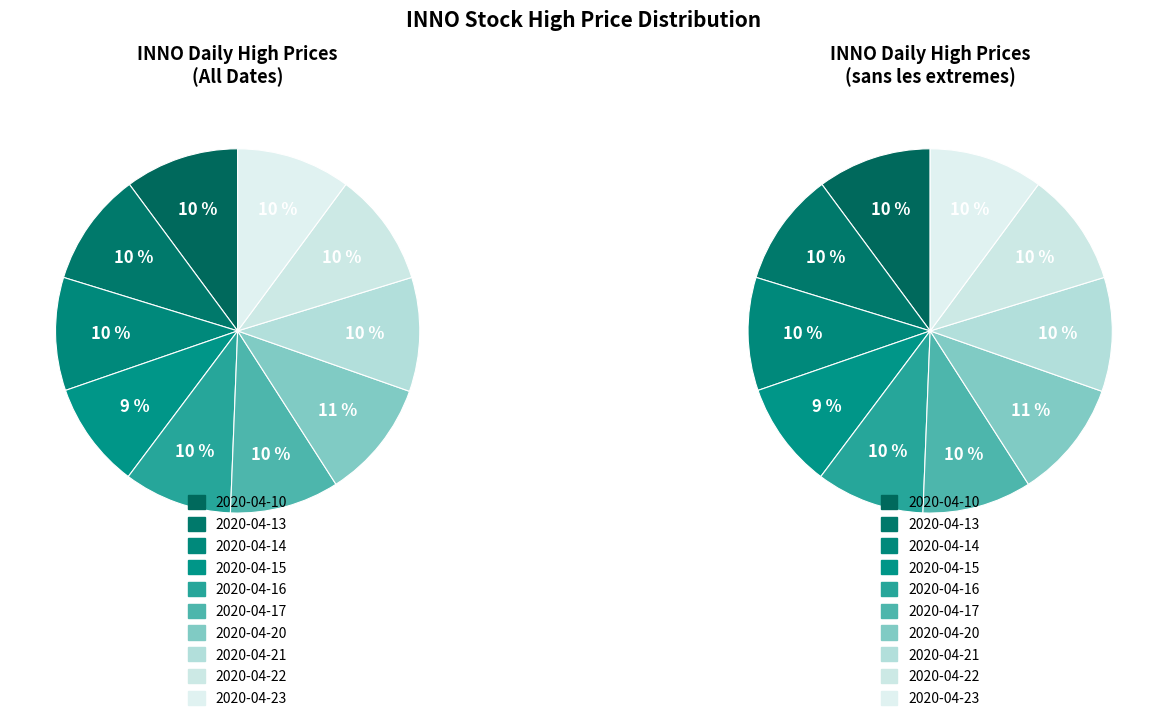

To the nearest percent, what portion does 2020-04-14 represent?

10%